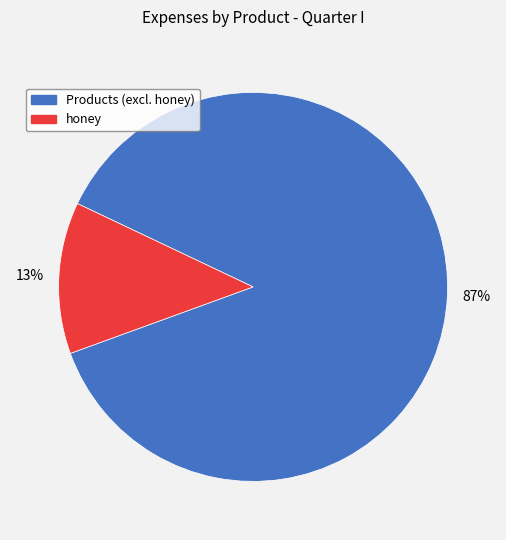

Count the number of slices in the pie.

2